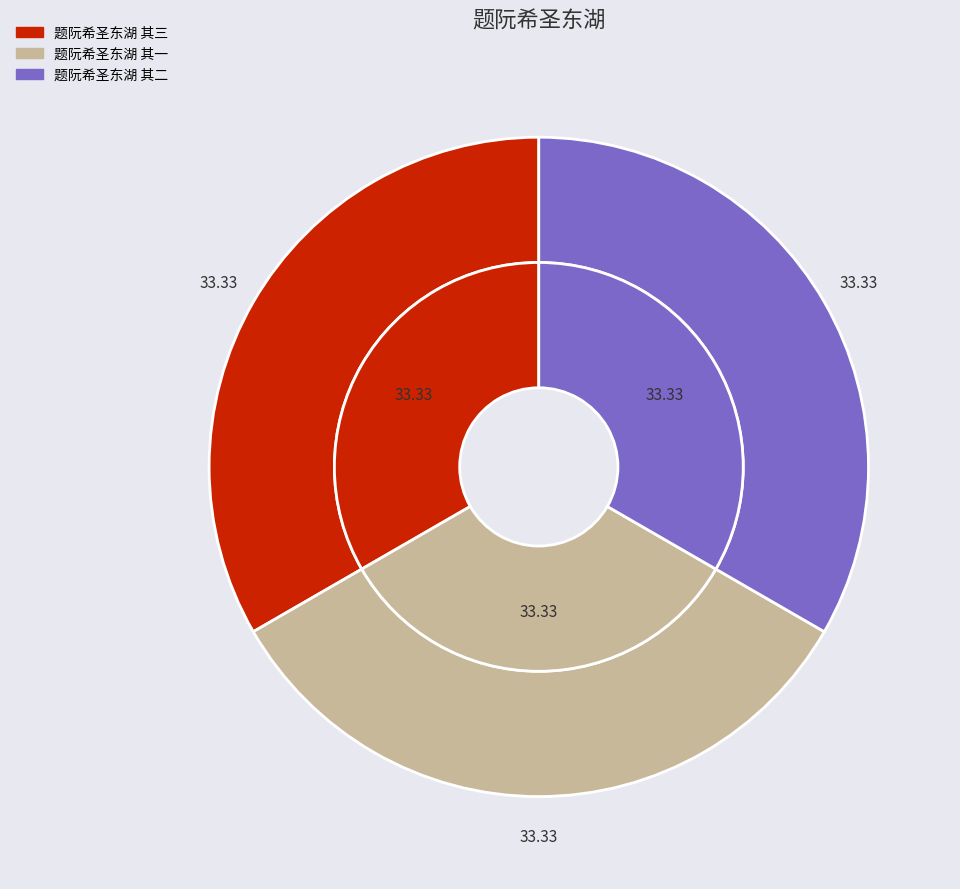

To the nearest percent, what is the average slice percentage?

33%